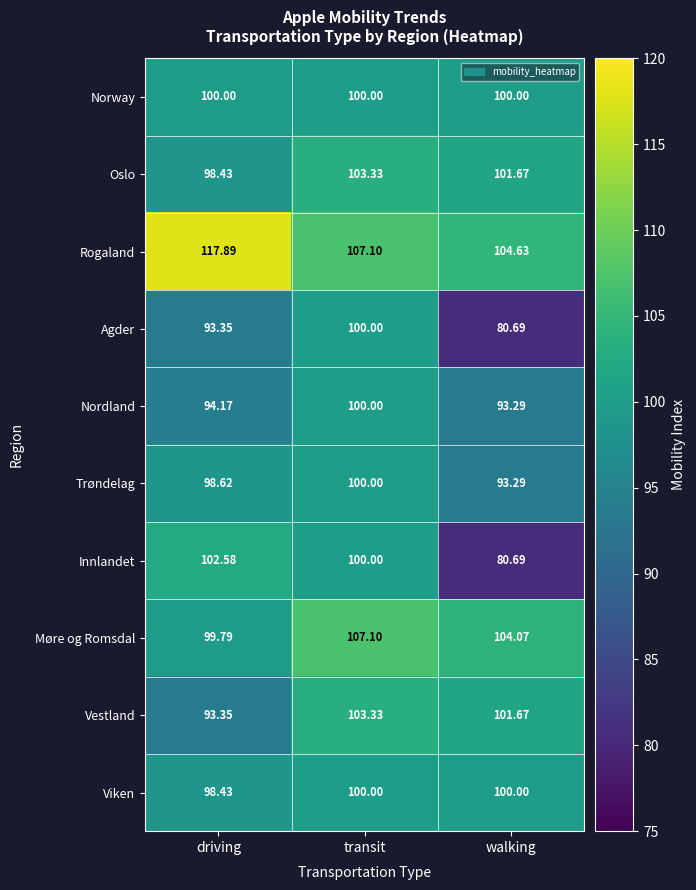

Which series has the largest range (max minus min)?

Innlandet